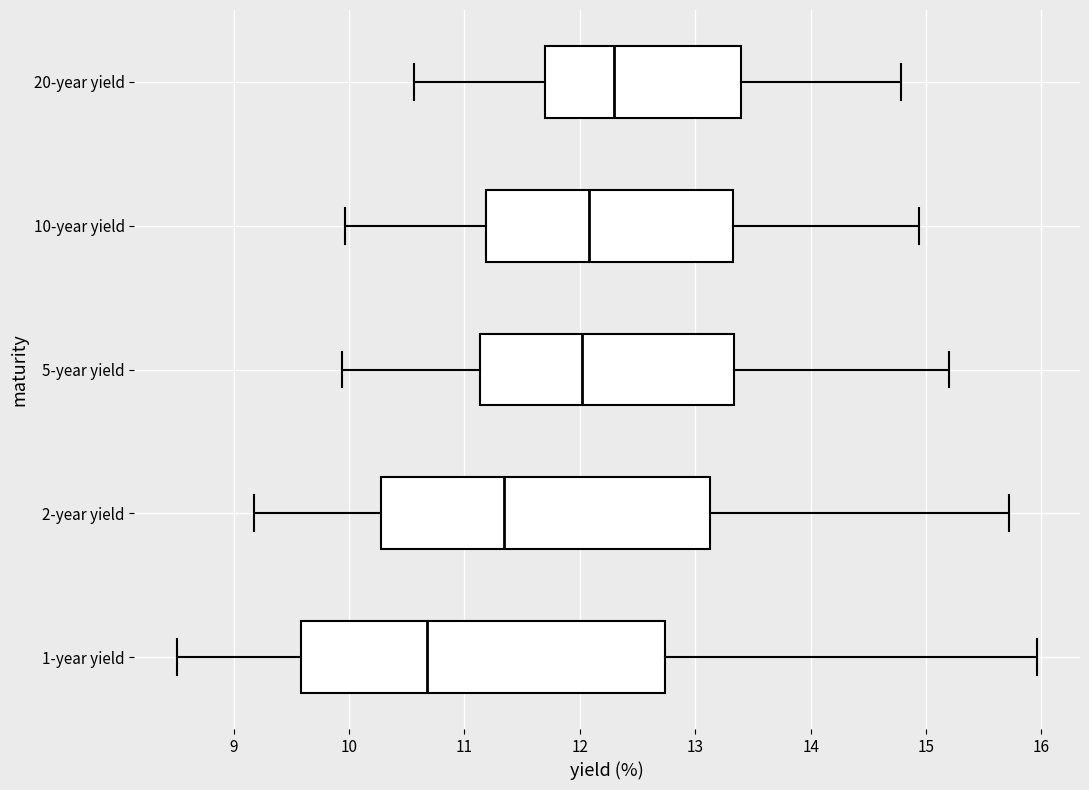

Reading bottom to top, read every box against the x-axis: the position of its median line, the range the box covers, and the ends of its whiskers. The values are not printed on the chart, so give them approximately, as read against the axis.

1-year yield: median 10.7, box 9.6 to 12.7, whiskers 8.5 to 16.0
2-year yield: median 11.3, box 10.3 to 13.1, whiskers 9.2 to 15.7
5-year yield: median 12.0, box 11.1 to 13.3, whiskers 9.9 to 15.2
10-year yield: median 12.1, box 11.2 to 13.3, whiskers 10.0 to 14.9
20-year yield: median 12.3, box 11.7 to 13.4, whiskers 10.6 to 14.8